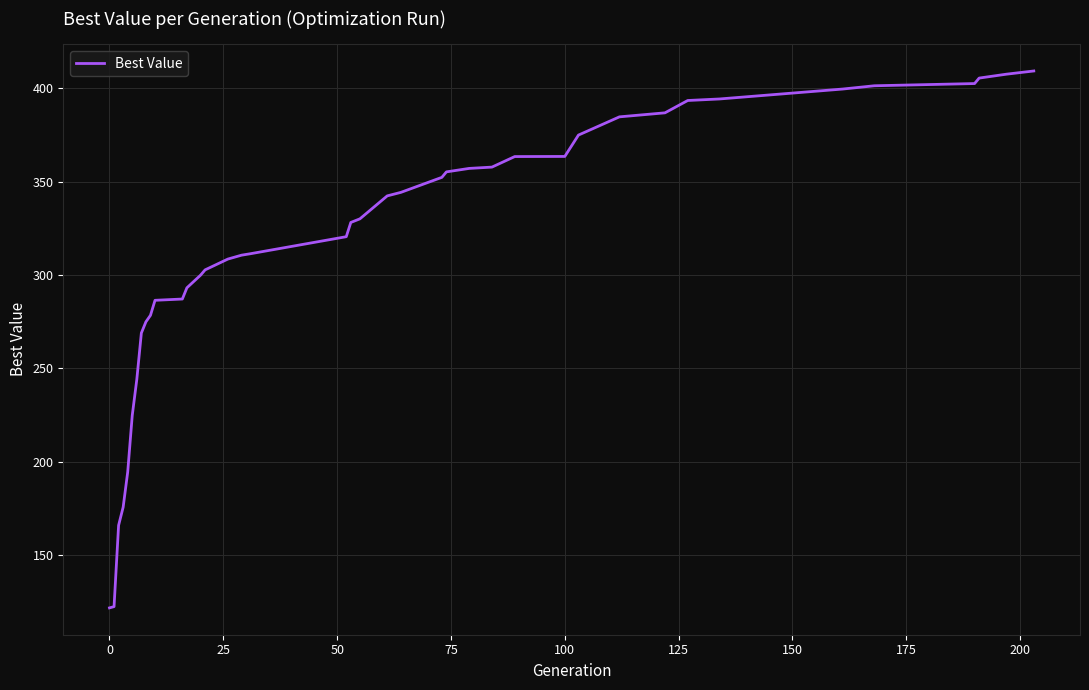

What is the difference between the maximum and minimum values?

287.4